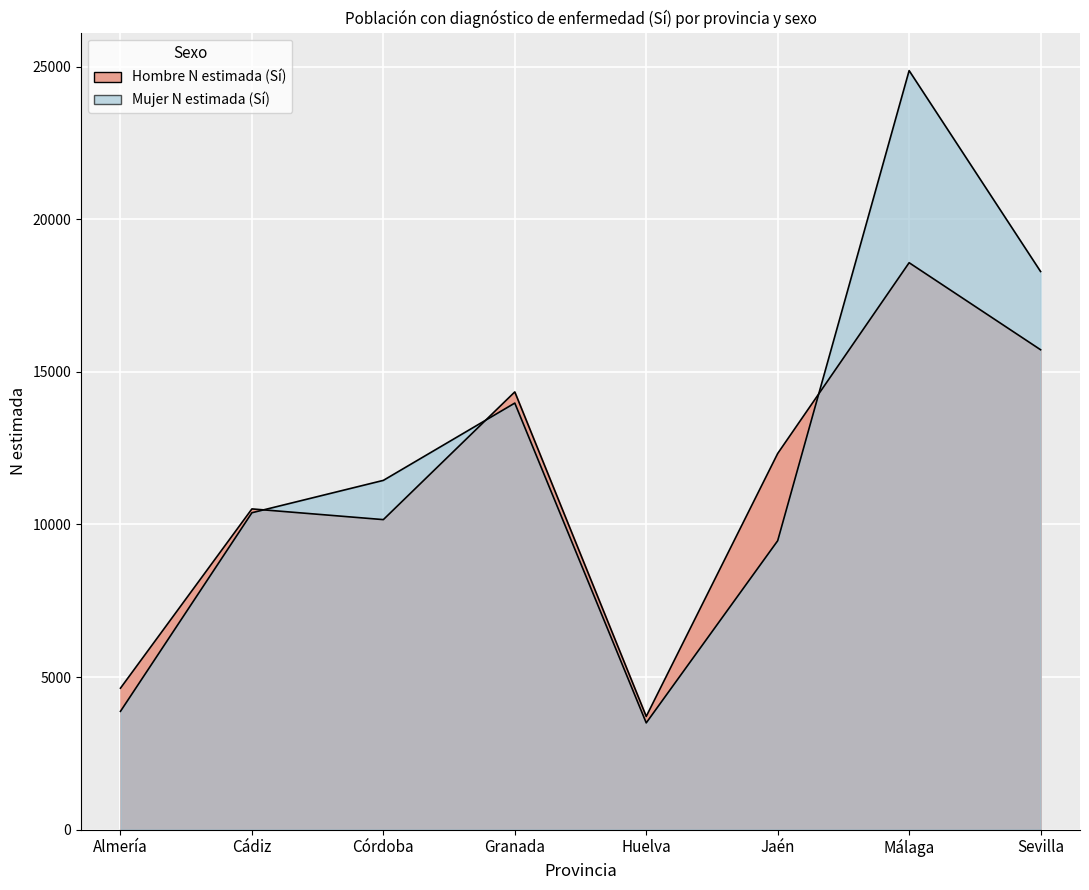

Where is the first local minimum for Mujer N estimada (Sí)?

Huelva